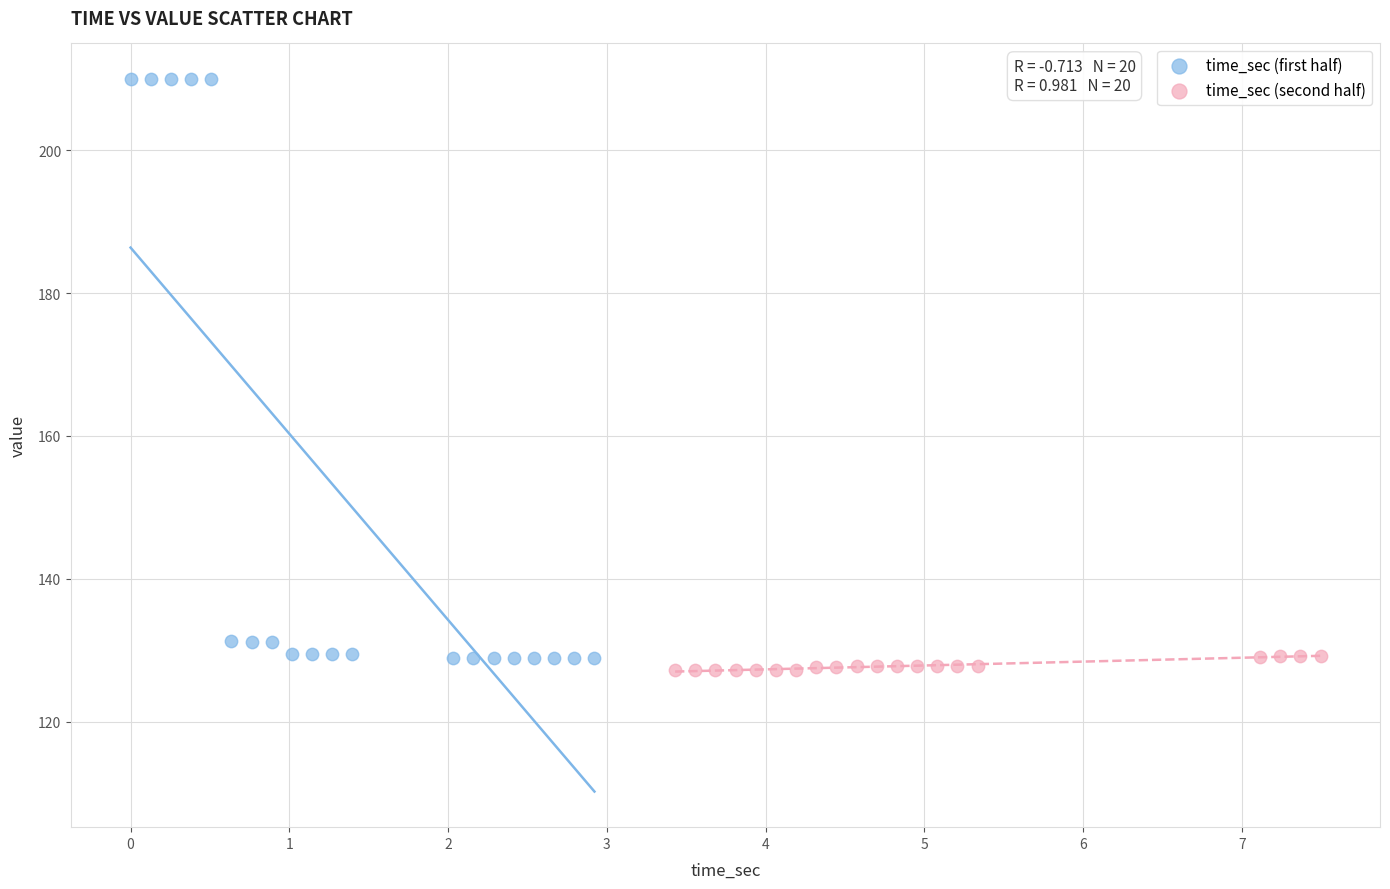

Which series reaches the maximum Y coordinate?

time_sec (first half)